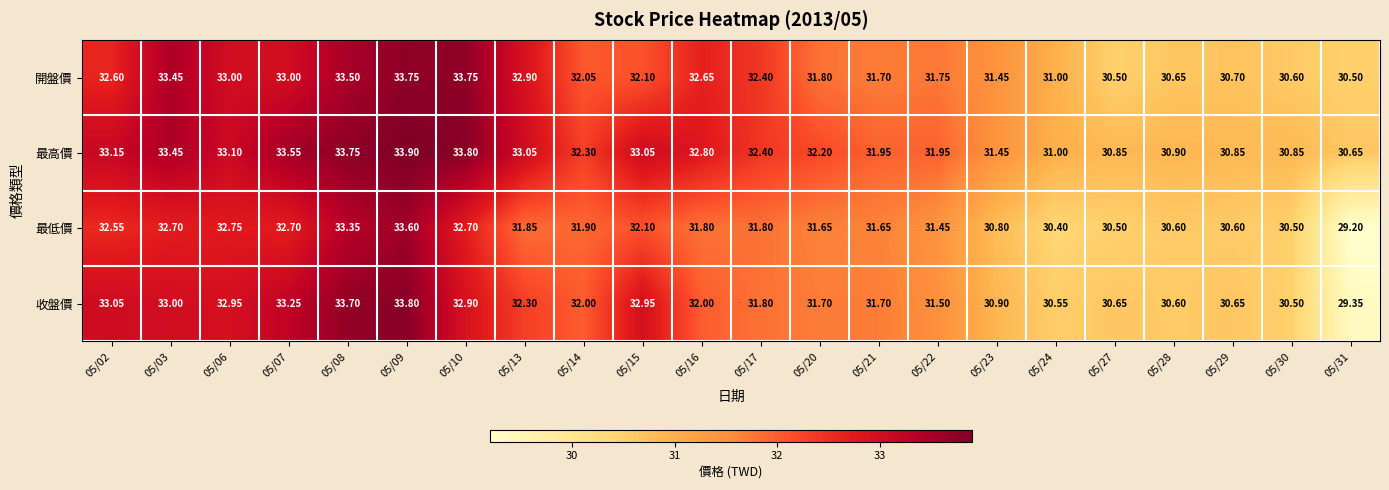

Between 05/03 and 05/08, which series saw the biggest shift?

收盤價